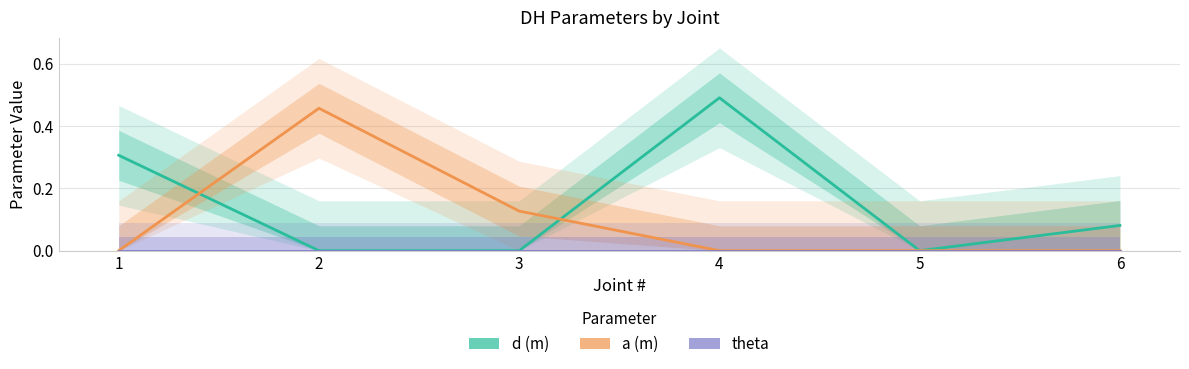

At which category does d (m) reach its first local valley?

5